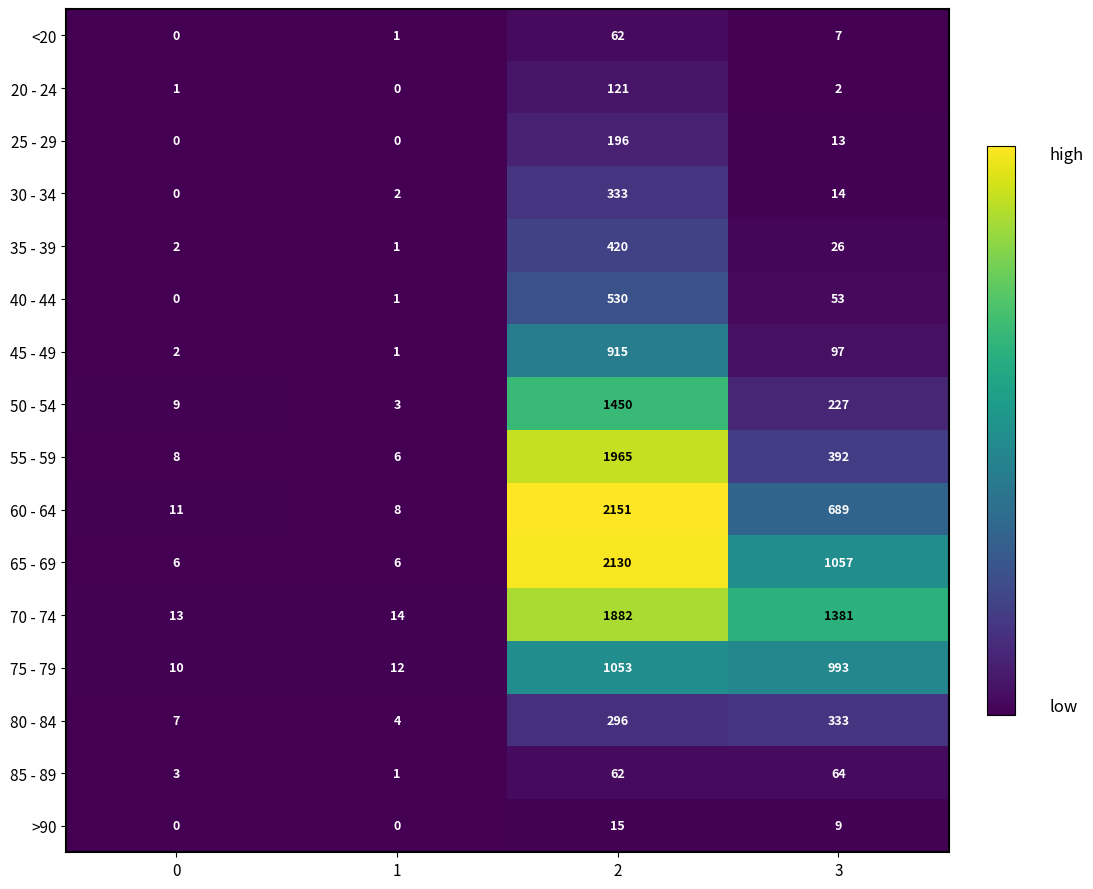

Which series has the widest spread of values?

60 - 64